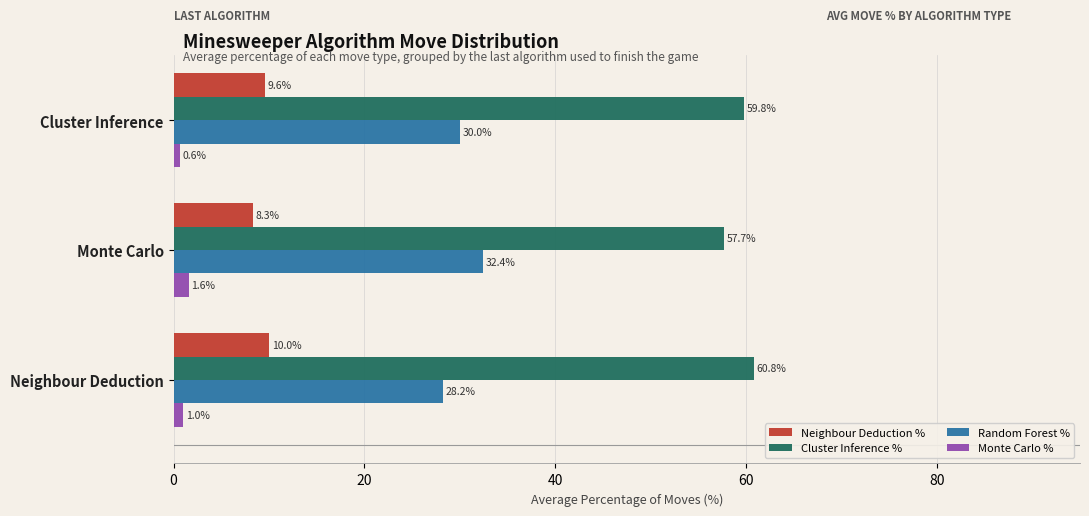

What is the sum of all Neighbour Deduction % values?

27.9